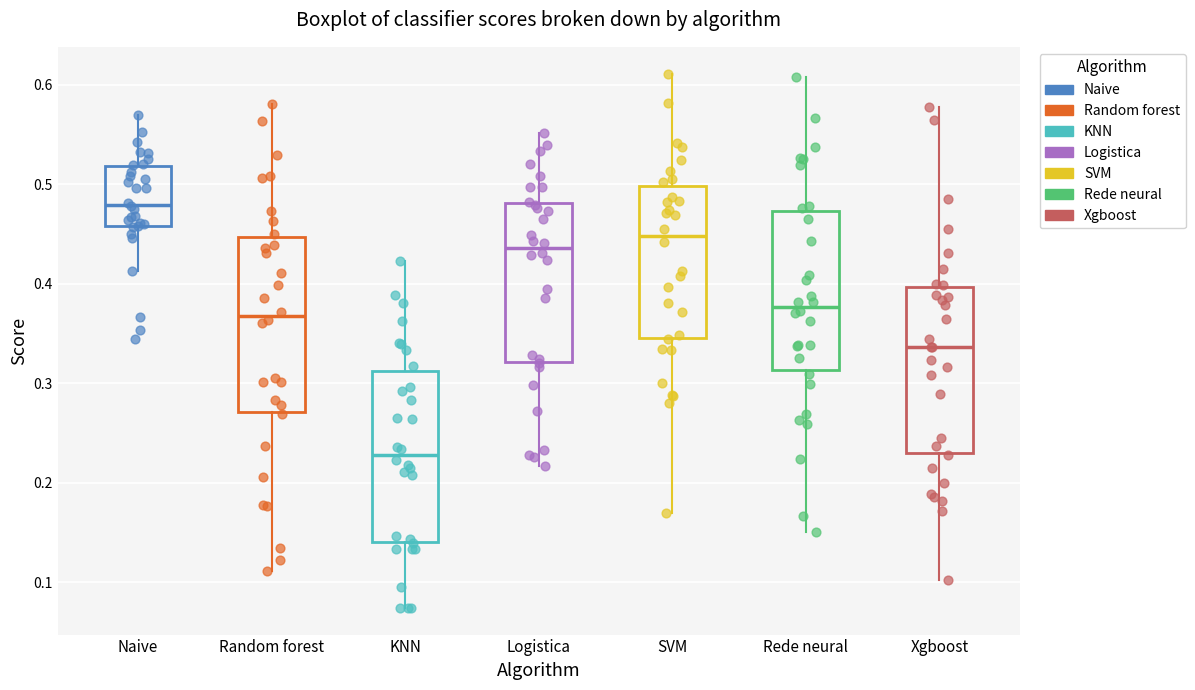

Reading left to right, read every box against the y-axis: the position of its median line, the range the box covers, and the ends of its whiskers. The values are not printed on the chart, so give them approximately, as read against the axis.

Naive: median 0.48, box 0.46 to 0.52, whiskers 0.41 to 0.57
Random forest: median 0.37, box 0.27 to 0.45, whiskers 0.11 to 0.58
KNN: median 0.23, box 0.14 to 0.31, whiskers 0.07 to 0.42
Logistica: median 0.44, box 0.32 to 0.48, whiskers 0.22 to 0.55
SVM: median 0.45, box 0.35 to 0.50, whiskers 0.17 to 0.61
Rede neural: median 0.38, box 0.31 to 0.47, whiskers 0.15 to 0.61
Xgboost: median 0.34, box 0.23 to 0.40, whiskers 0.10 to 0.58